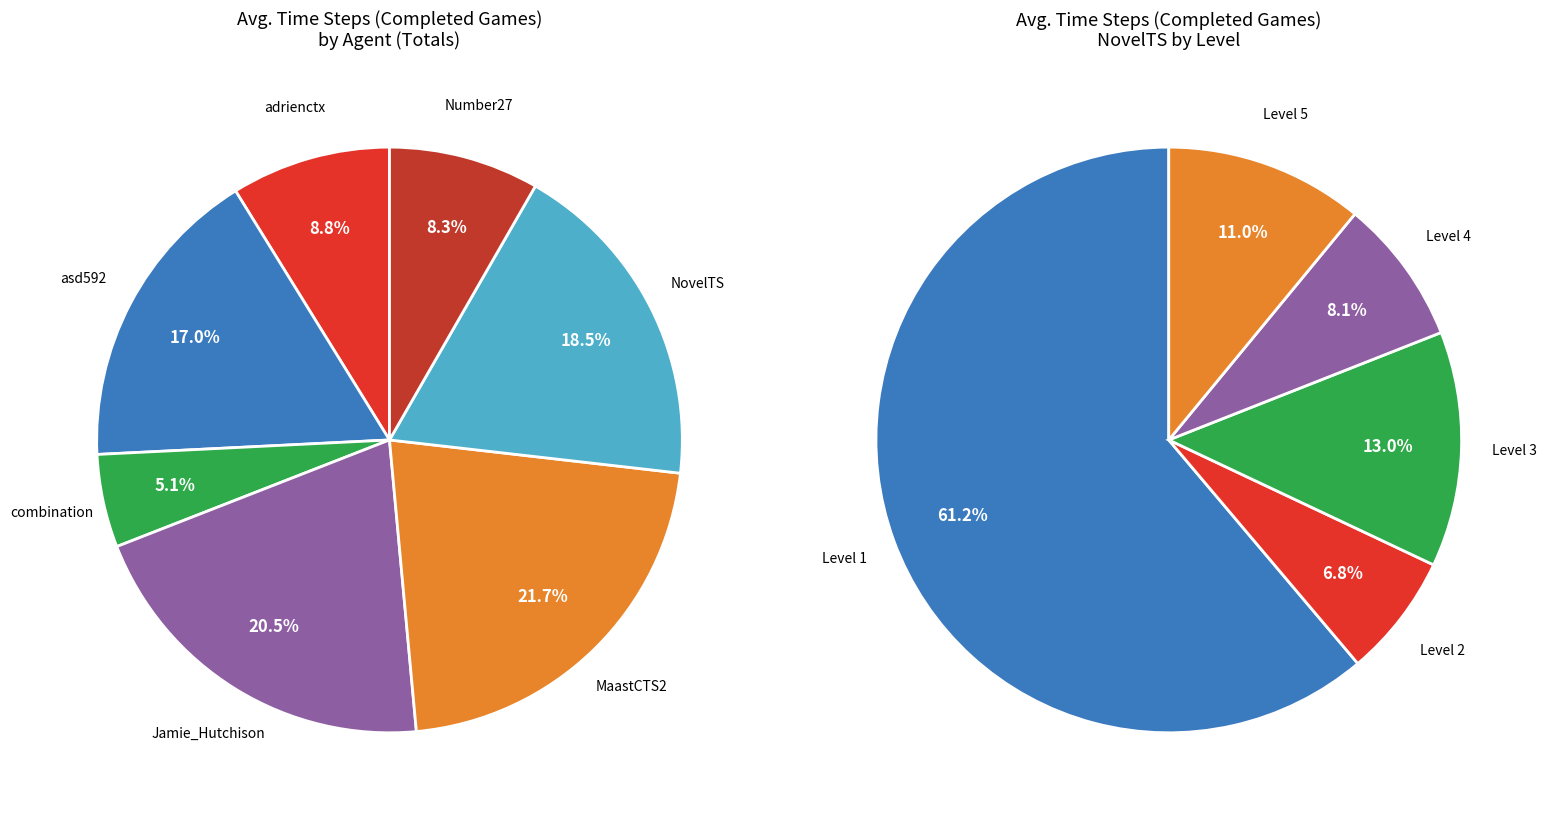

Which category has the smallest portion of the pie?

combination